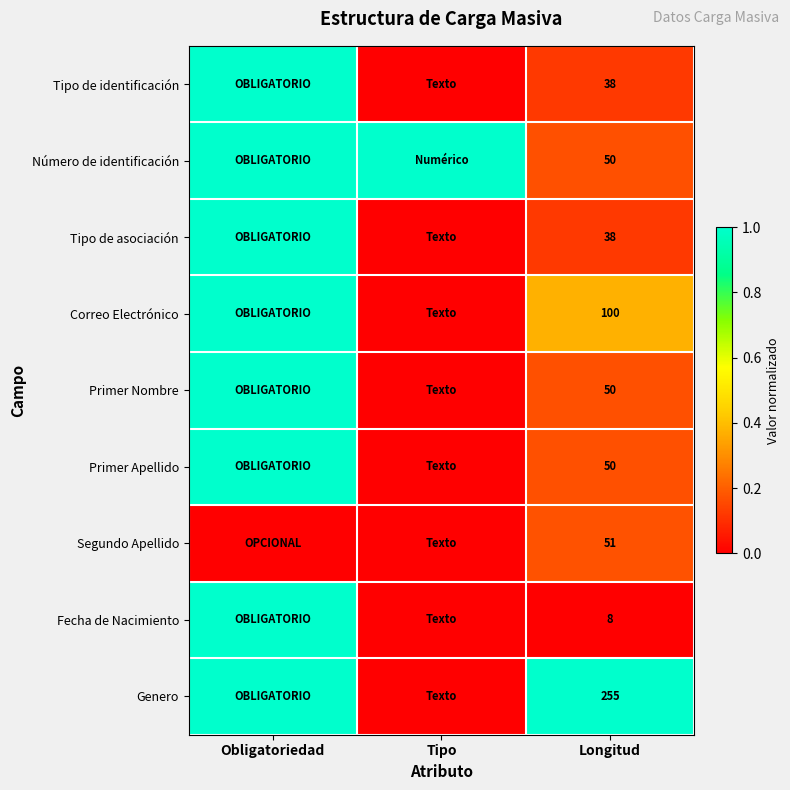

What is the total value across all series at Longitud?

640